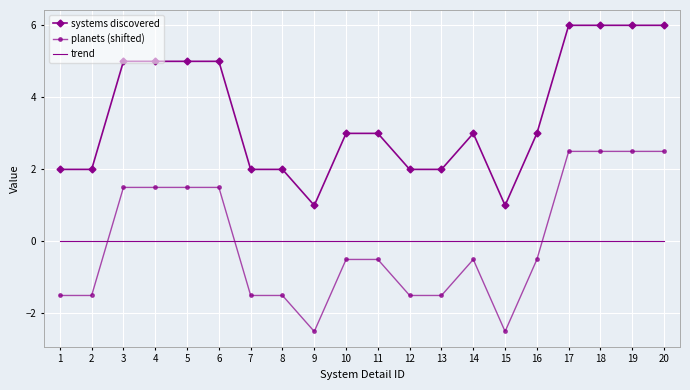

What is the difference between the highest and lowest values at 4?

5.0